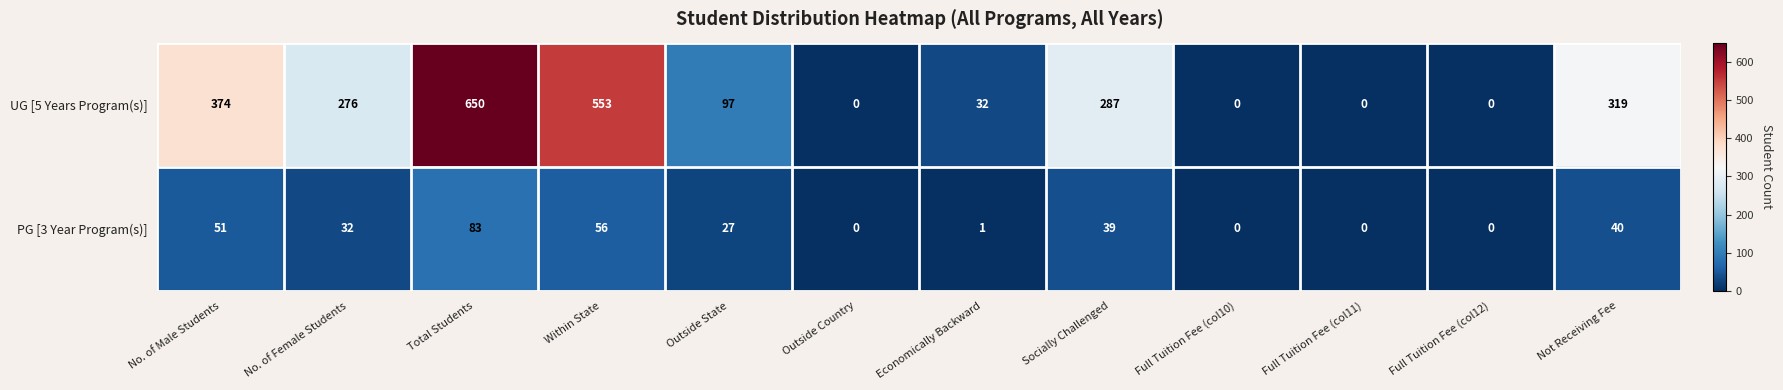

Reading left to right, what are all the values shown in this chart?

UG [5 Years Program(s)]: 374	276	650	553	97	0	32	287	0	0	0	319
PG [3 Year Program(s)]: 51	32	83	56	27	0	1	39	0	0	0	40